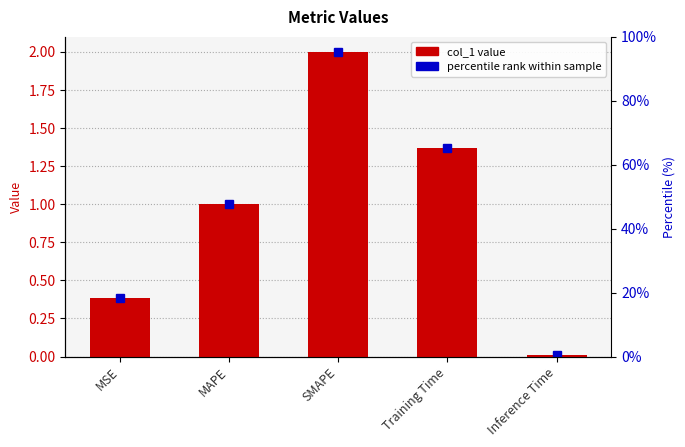

What is the sum of the values at MSE and SMAPE?

2.4